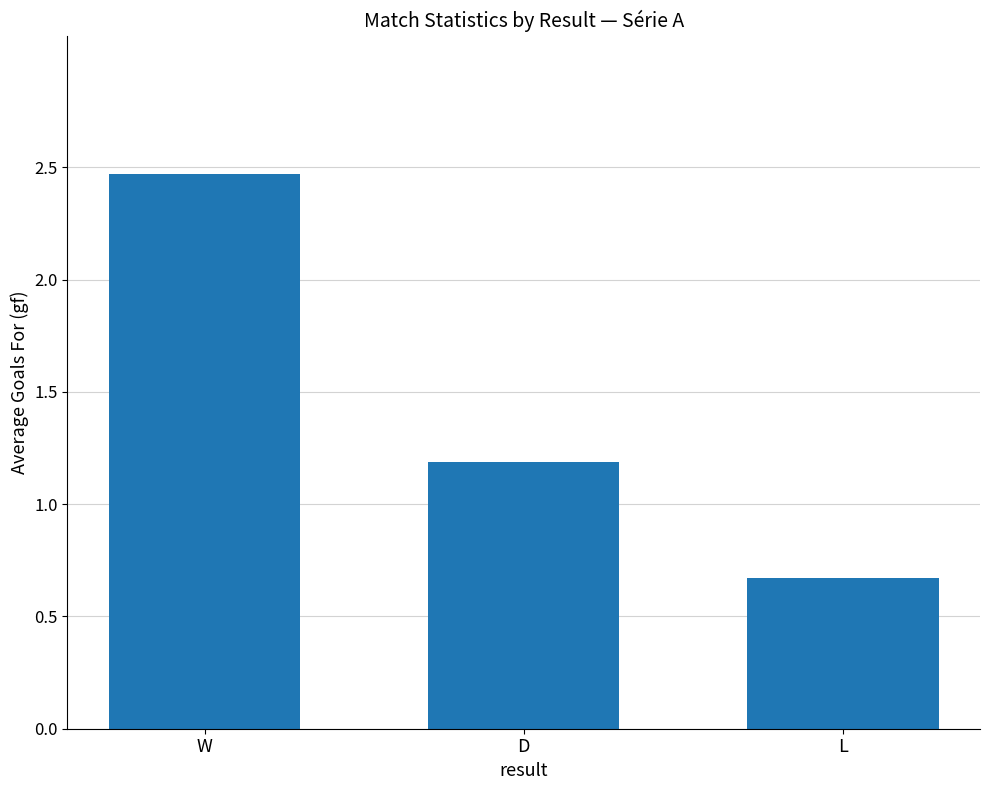

Between D and L, which is larger?

D